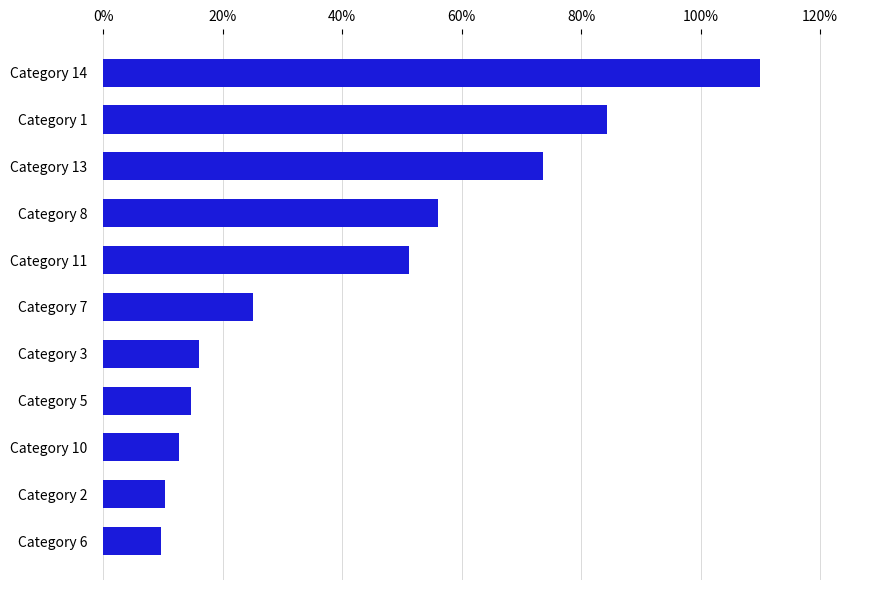

What is the ratio of the value at Category 1 to the value at Category 14?

0.8